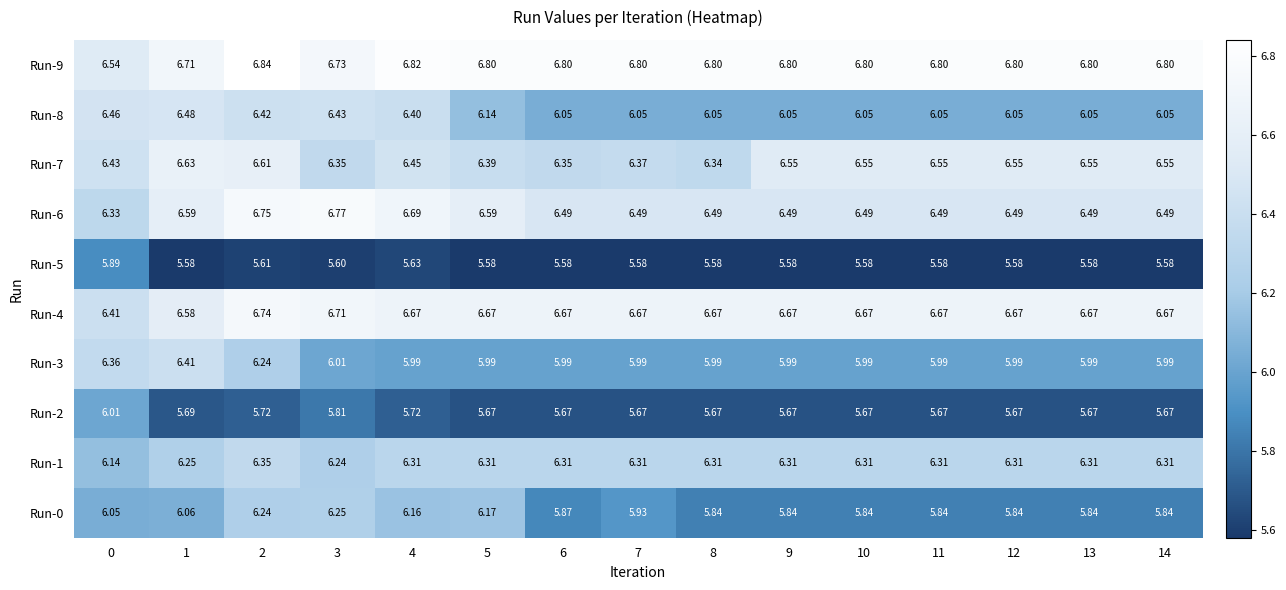

Count the number of categories in the chart.

15